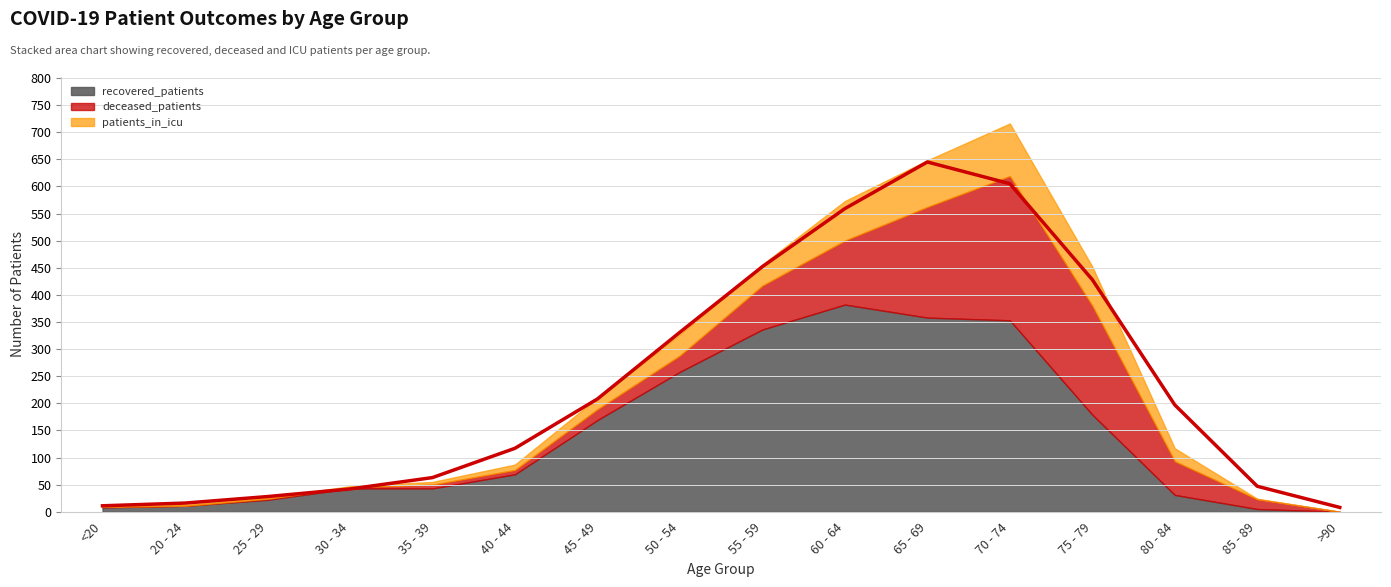

Is the value of recovered_patients at 40 - 44 greater than the value of patients_in_icu at <20?

Yes